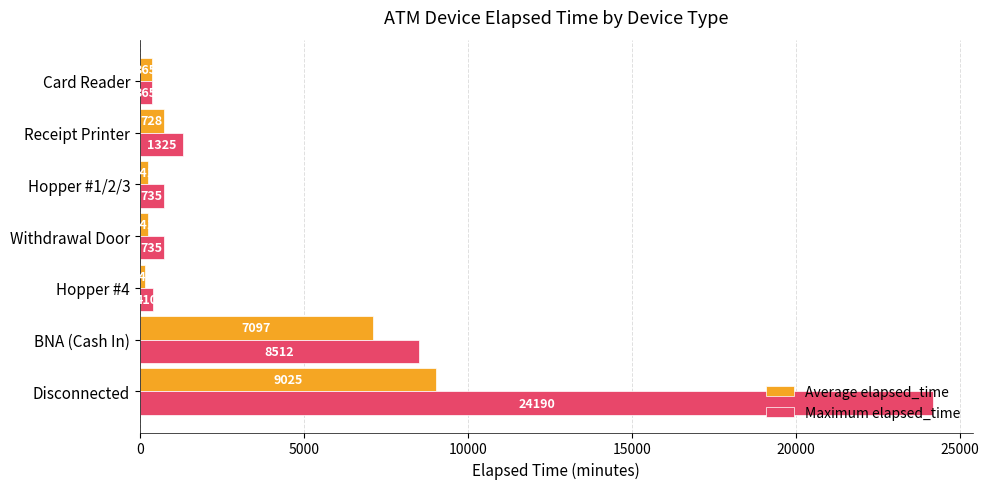

What is the average value of the Average elapsed_time series?

2549